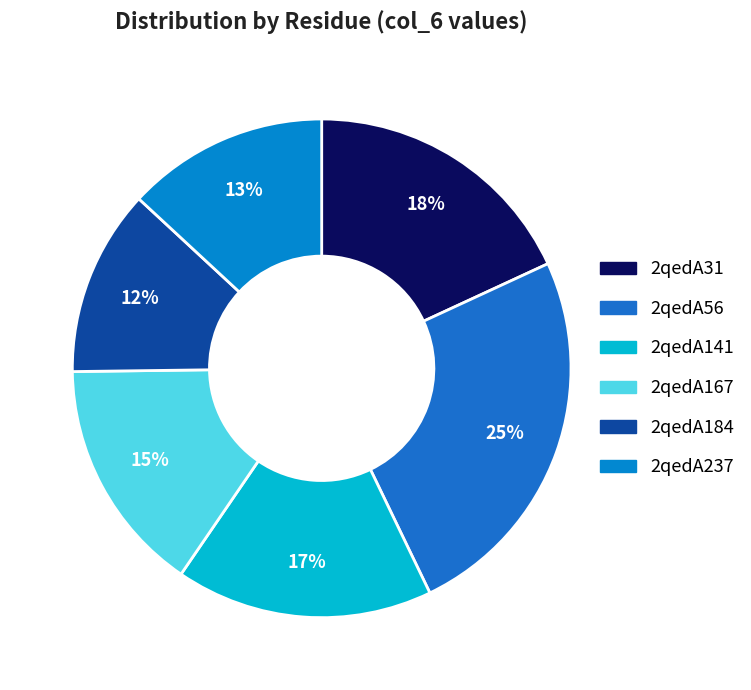

What is the smallest slice in the pie chart?

2qedA184